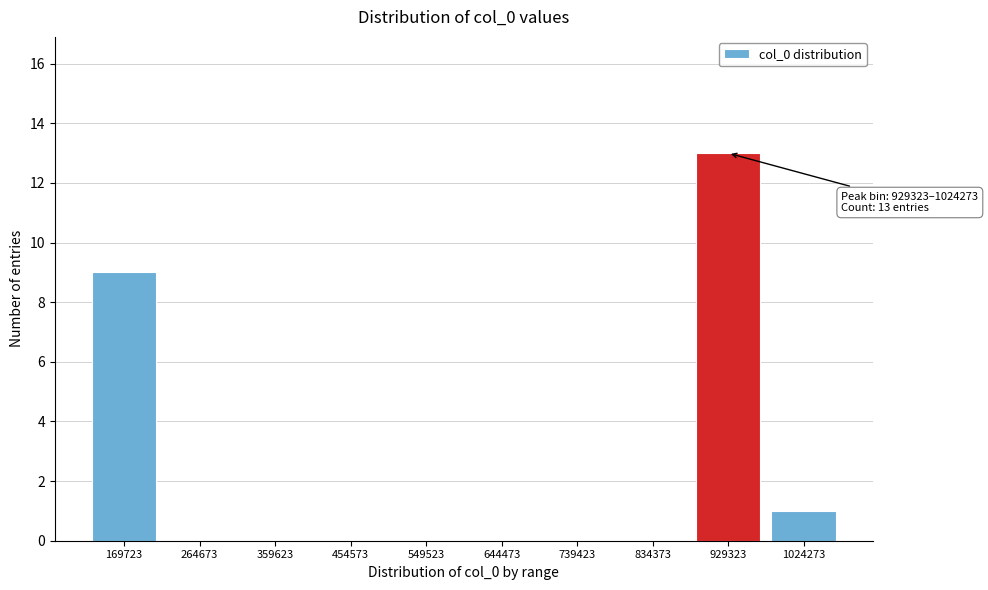

Reading right to left, transcribe all the data shown in this chart.

1024273=1	929323=13	834373=0	739423=0	644473=0	549523=0	454573=0	359623=0	264673=0	169723=9